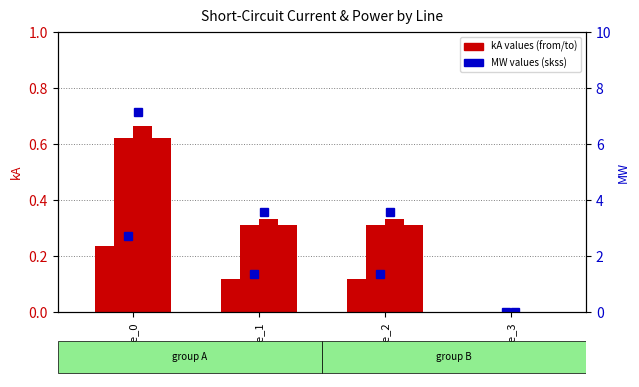

The value of pf_ikss_b_to_ka at Line_0 is 0.4. True or false?

False